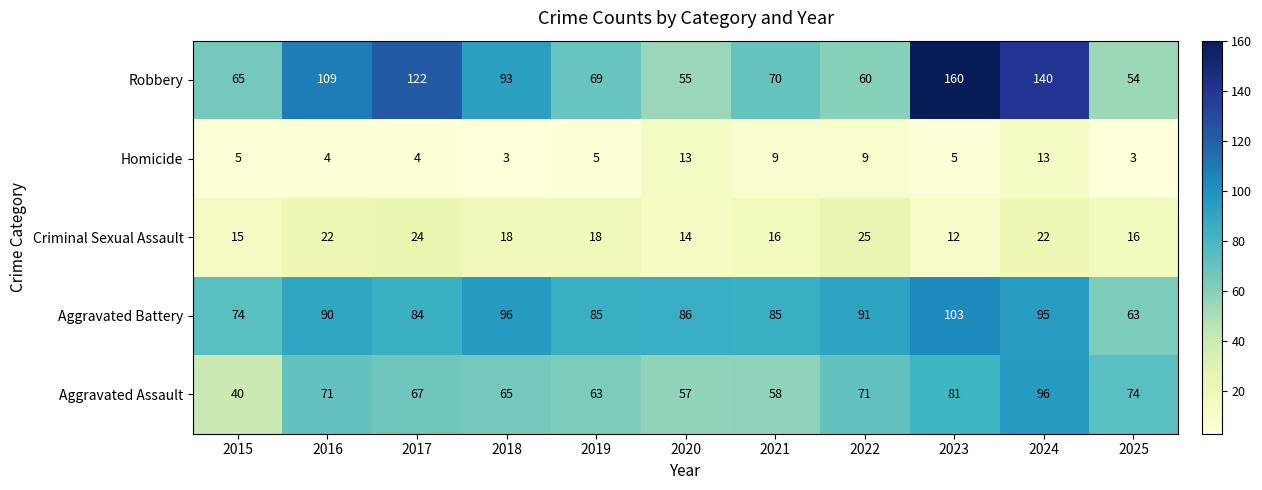

At how many categories does at least one series exceed 119?

3